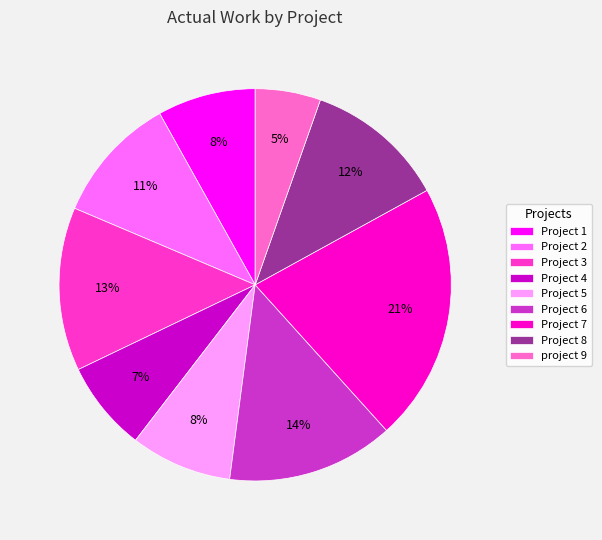

Is the sum of project 9 and Project 6 greater than half?

No